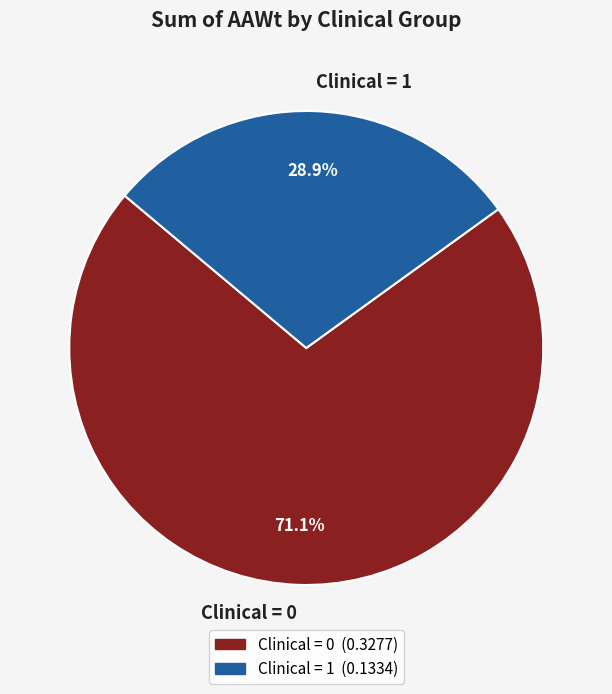

Approximately how many times larger is the value at Clinical = 1 compared to Clinical = 0?

0.4